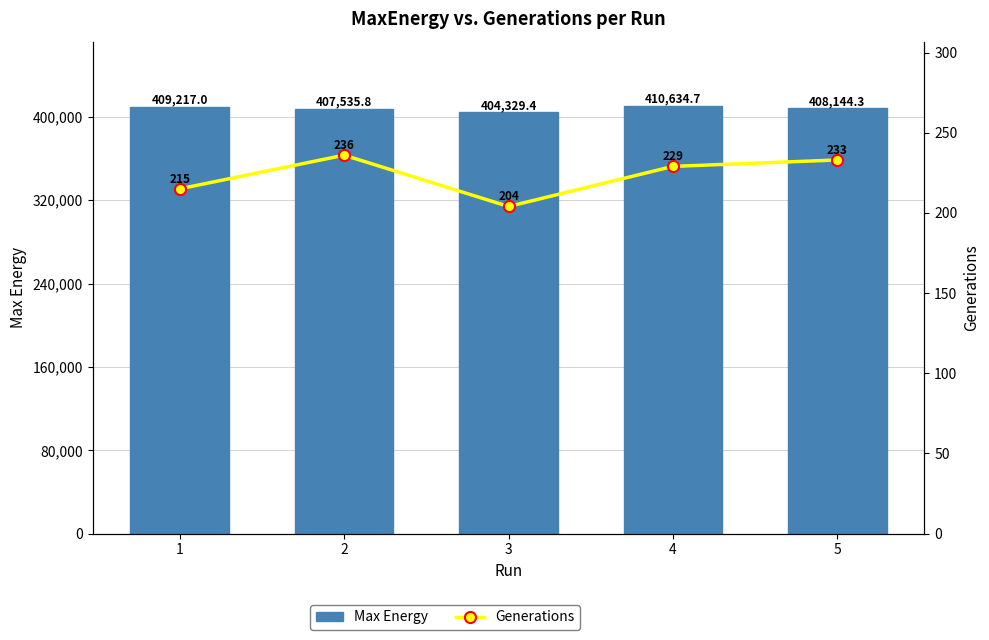

What is the difference between the second highest and second lowest values in the Max Energy series?

1681.2